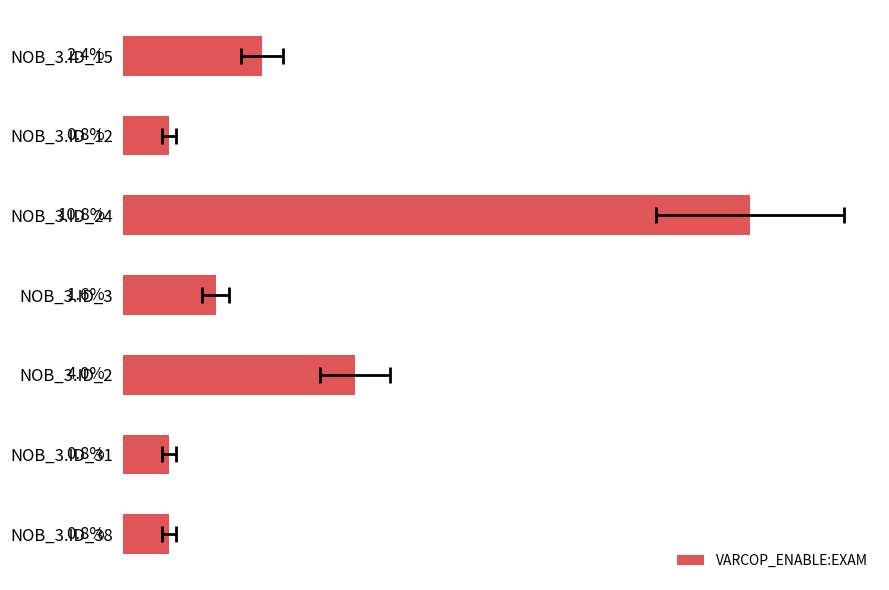

What is the difference between the second highest and second lowest values?

3.2